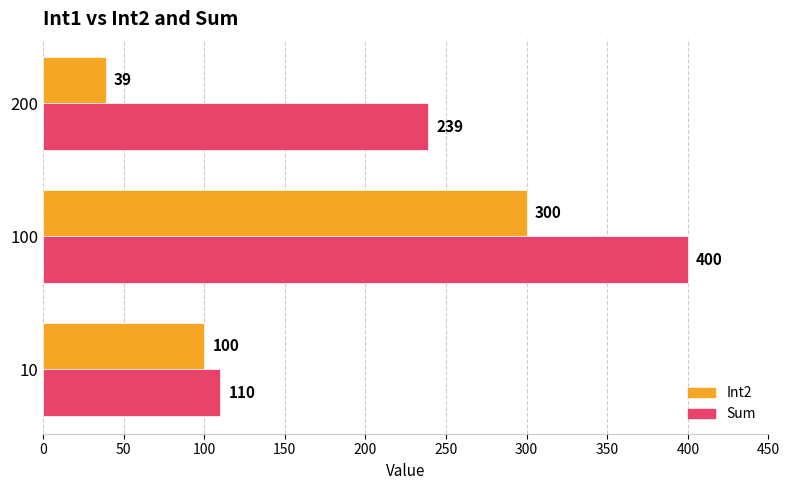

What is the minimum value for Int2?

39